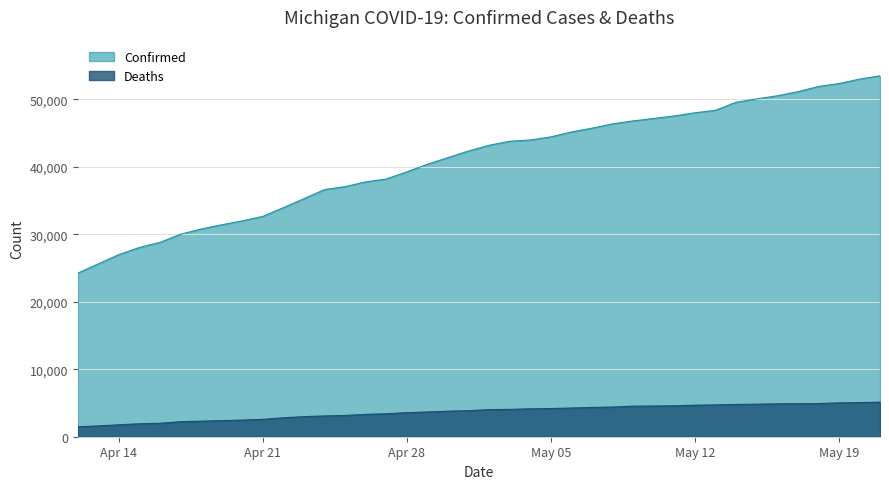

Does the chart display data point markers on the line(s)?

No